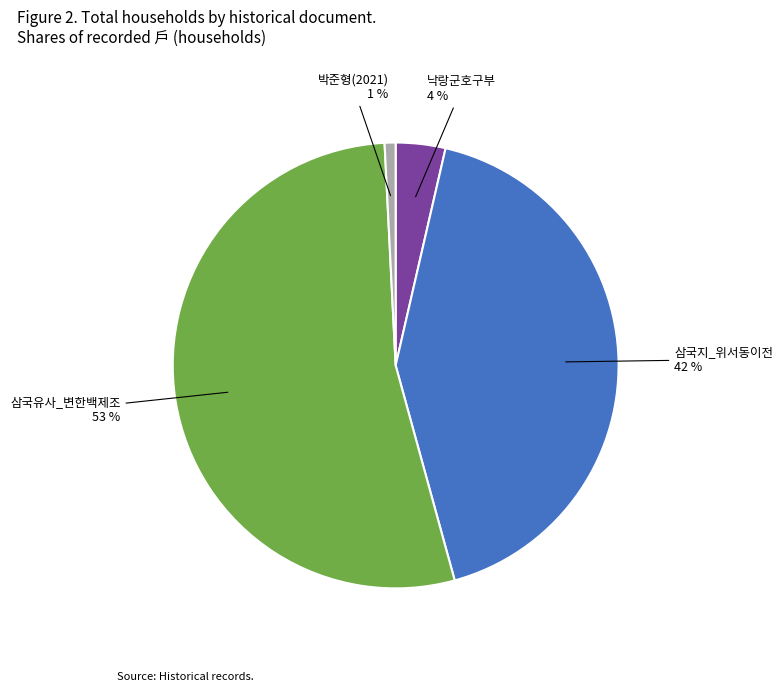

Rank the categories by value from lowest to highest.

박준형(2021), 낙랑군호구부, 삼국지_위서동이전, 삼국유사_변한백제조